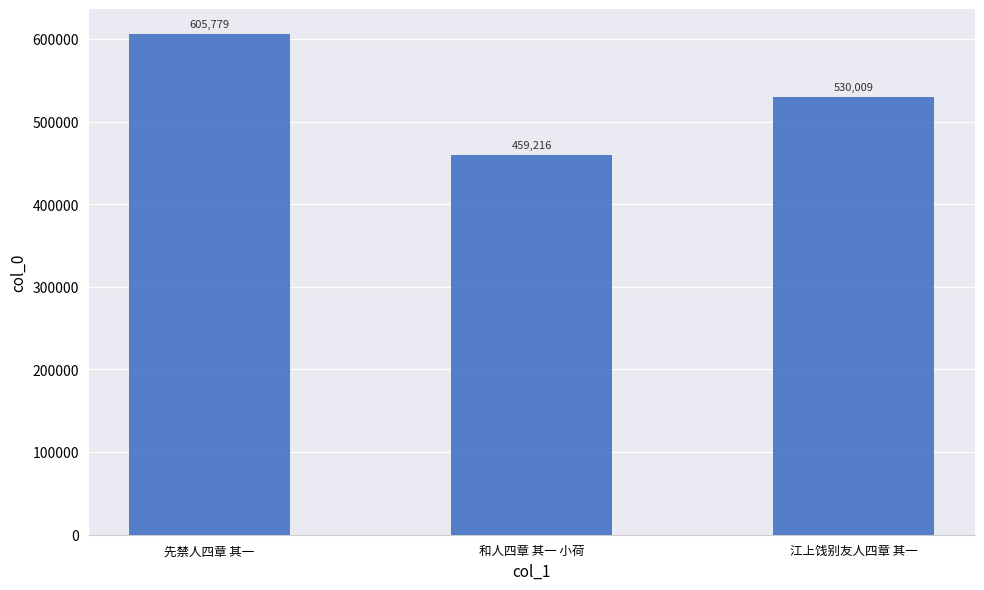

The value at 江上饯别友人四章 其一 is 530009. True or false?

True